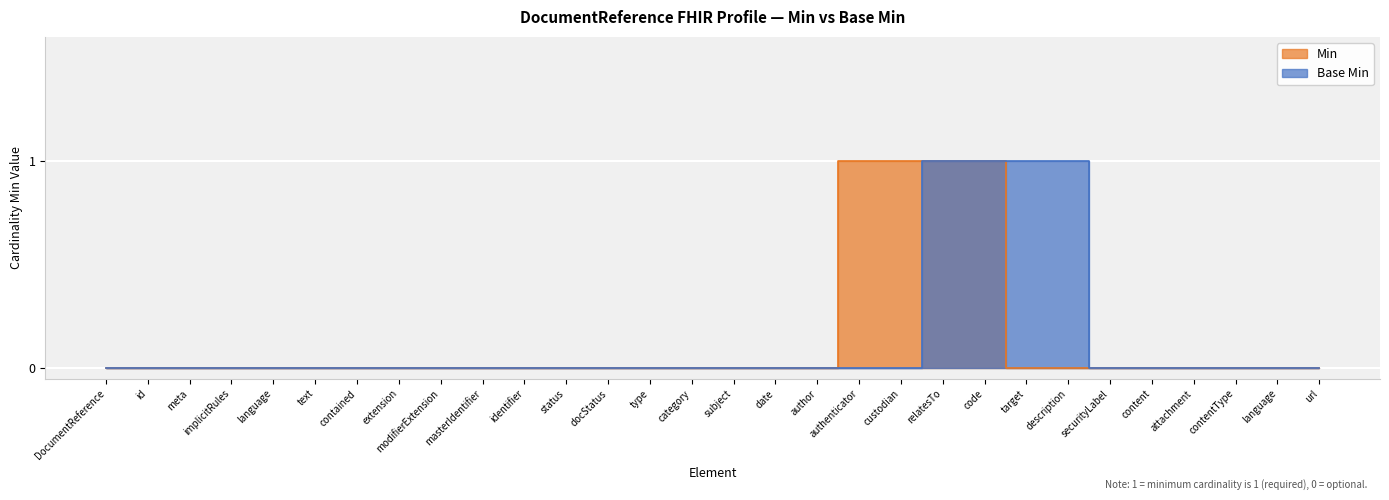

Is the value of Min at docStatus greater than the value of Base Min at id?

No